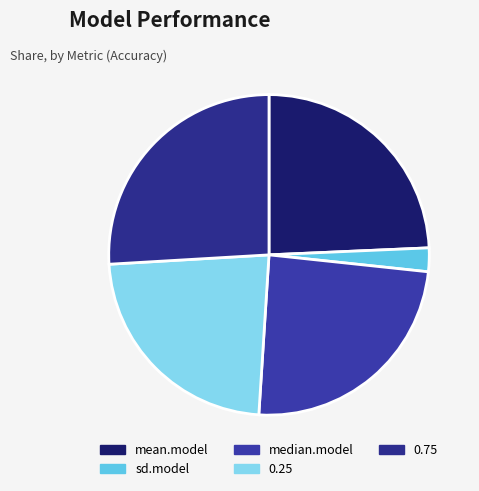

How many slices are in this pie chart?

5